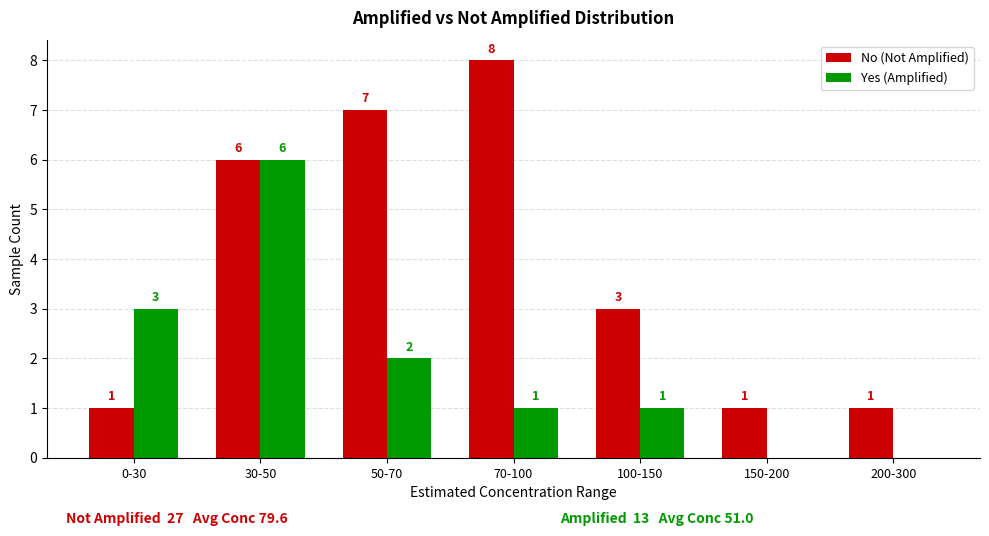

How many No (Not Amplified) values are between 1 and 7?

6